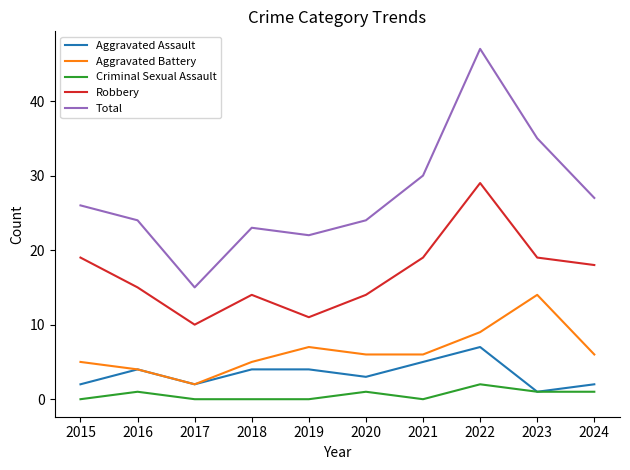

Rank the series by their maximum value, from highest to lowest.

Total, Robbery, Aggravated Battery, Aggravated Assault, Criminal Sexual Assault